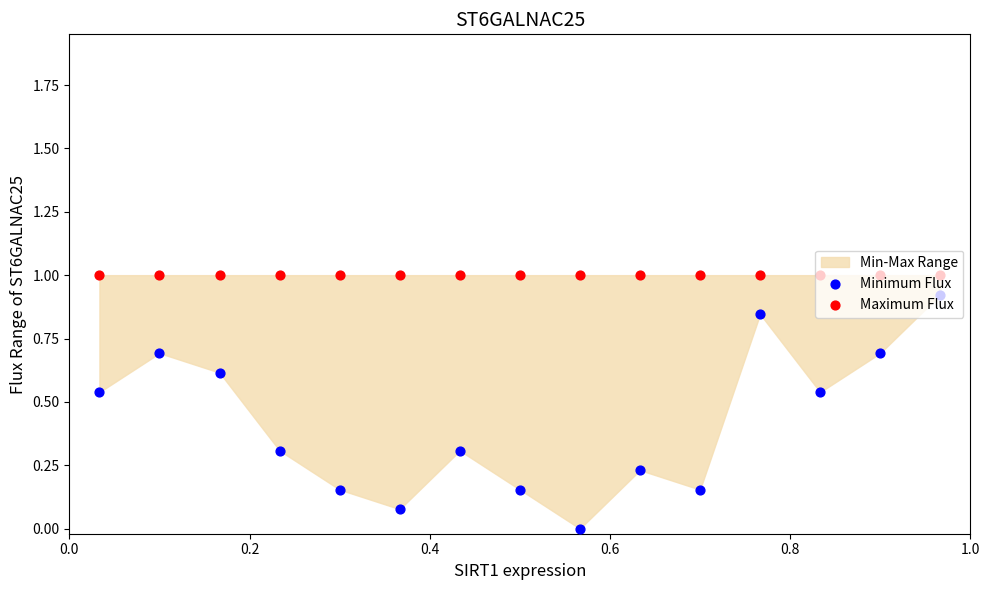

Which series has the largest Y range (max minus min)?

Minimum Flux